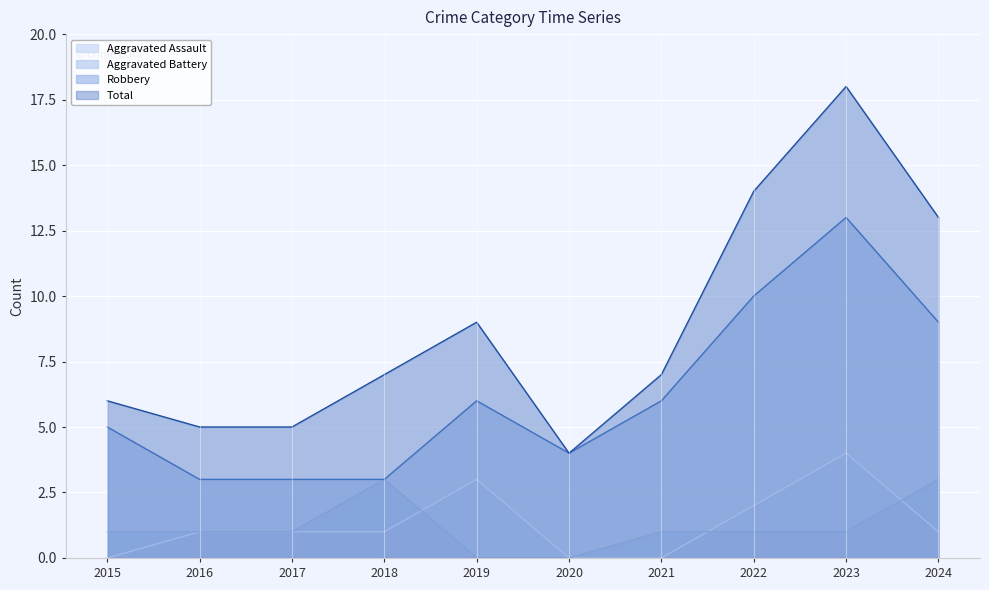

At which category does Aggravated Assault reach its first local peak?

2019